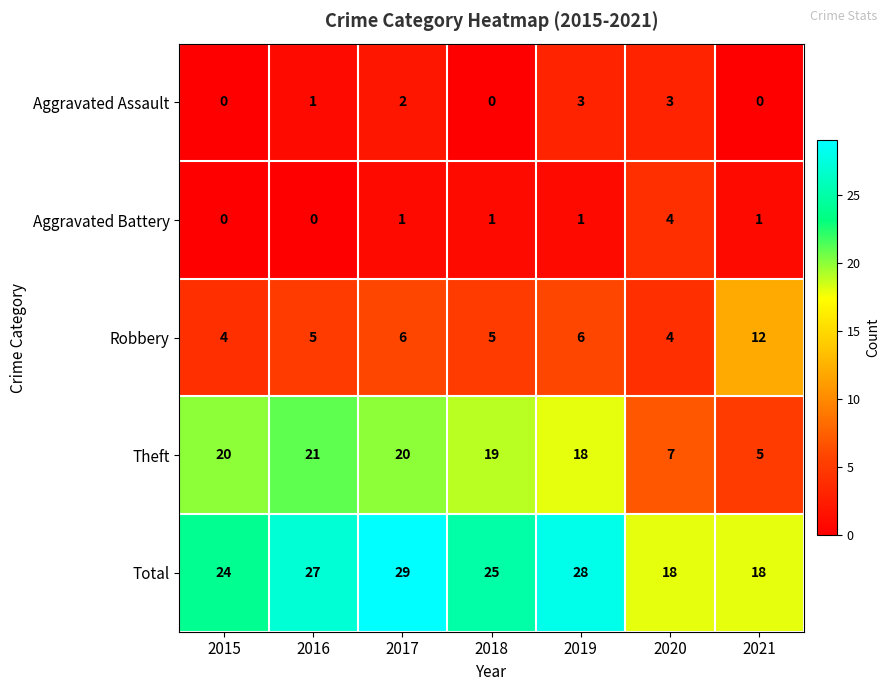

Which label corresponds to the largest value in the chart?

2017